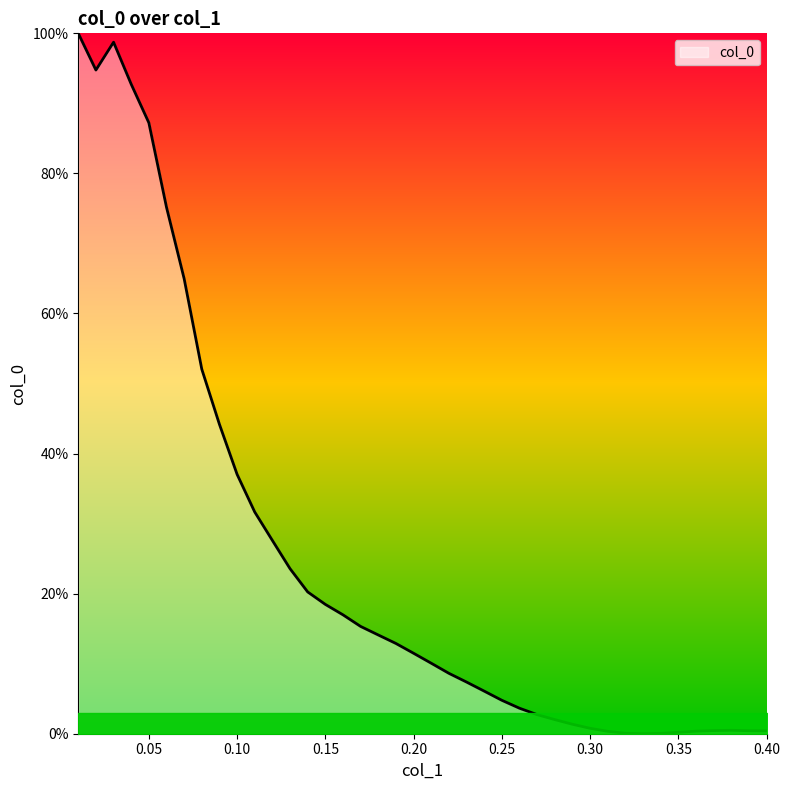

What is the difference between the maximum and minimum values?

100.0